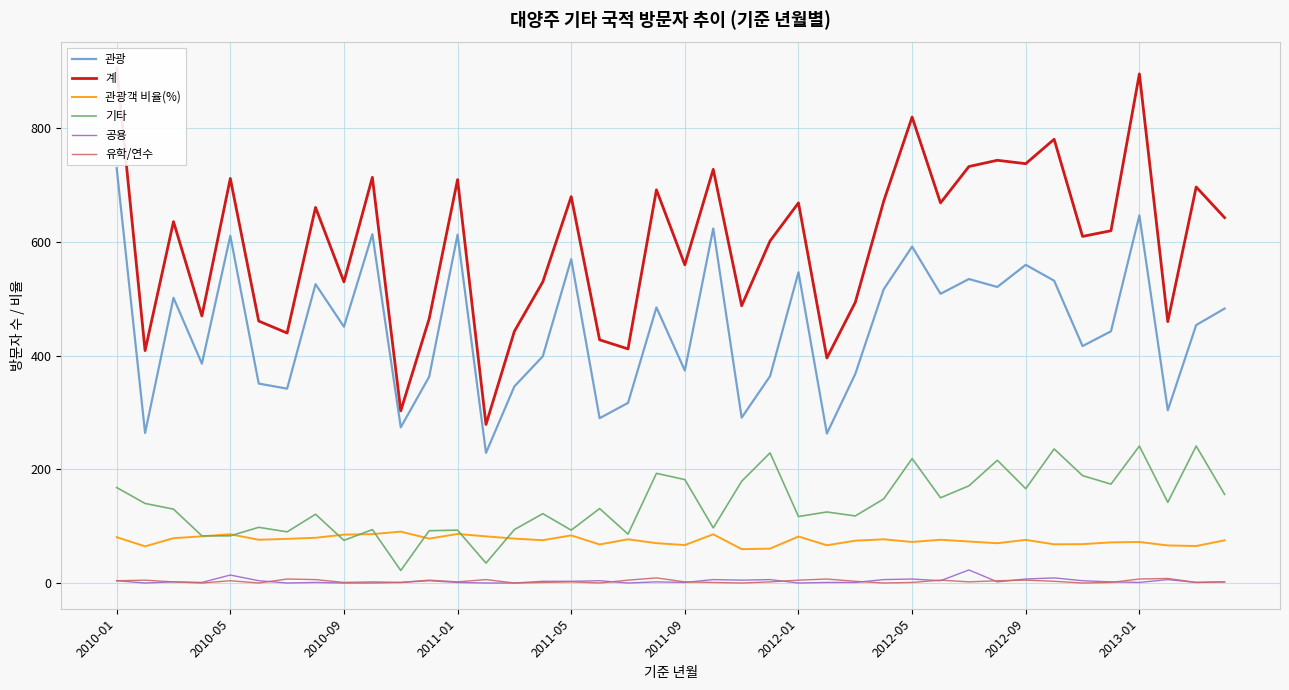

How many lines are shown in the chart?

6